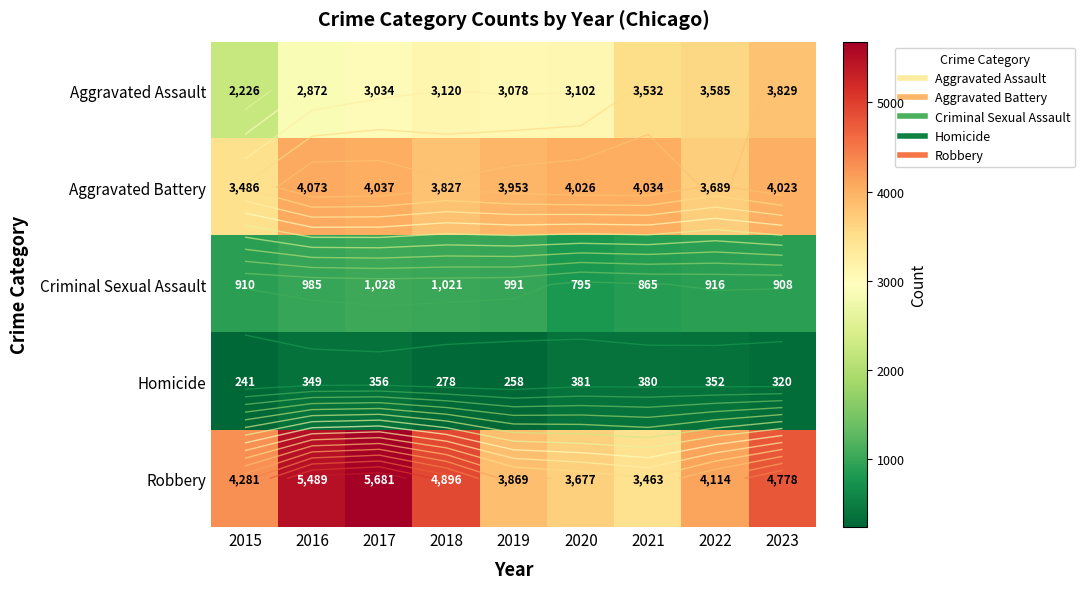

List the labels in order of Criminal Sexual Assault value, smallest first.

2020, 2021, 2023, 2015, 2022, 2016, 2019, 2018, 2017